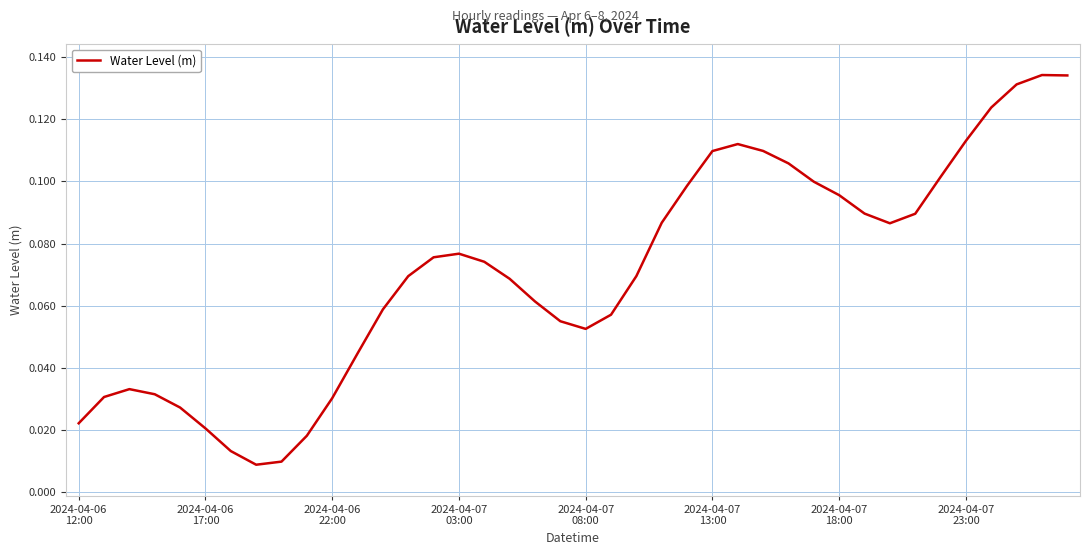

Rank the categories by value from highest to lowest.

38, 39, 37, 36, 35, 26, 27, 25, 28, 34, 29, 24, 30, 31, 33, 23, 32, 15, 14, 16, 22, 13, 17, 18, 12, 21, 19, 20, 11, 2024-04-06
22:00, 2024-04-07
03:00, 2024-04-06
17:00, 10, 2024-04-07
08:00, 2024-04-06
12:00, 2024-04-07
13:00, 9, 2024-04-07
18:00, 8, 2024-04-07
23:00